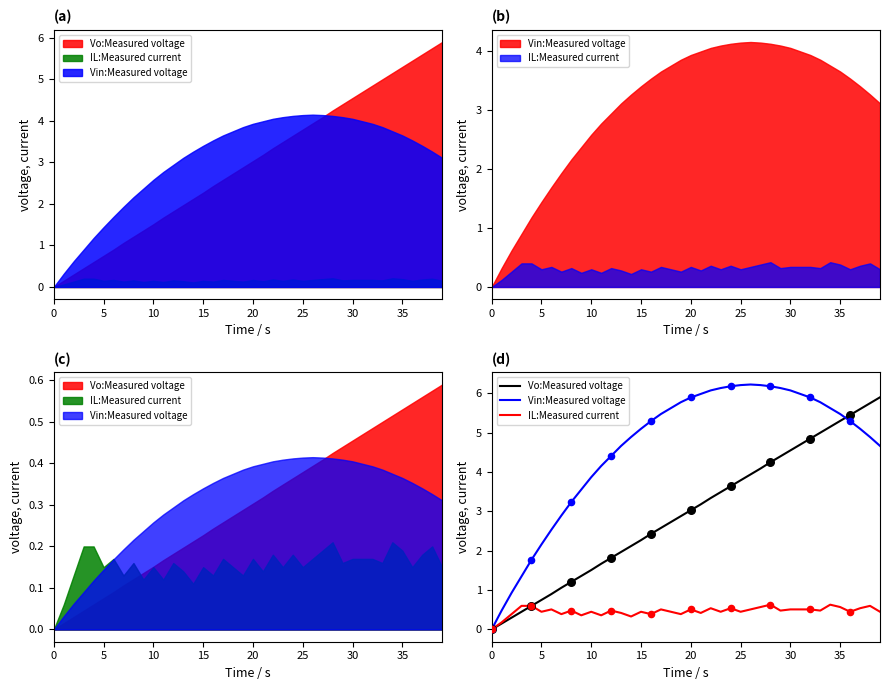

Which series has the largest total across all categories?

Vin:Measured voltage